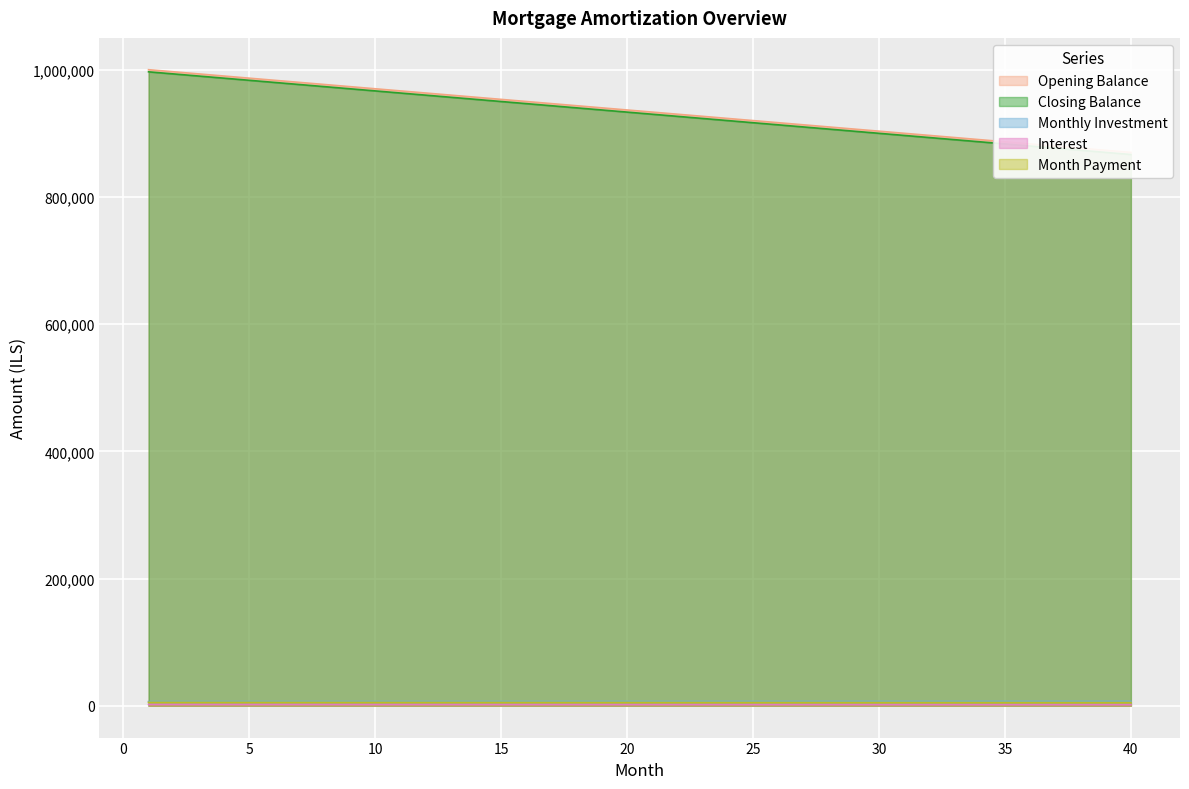

What is the average value of the monthly_investment series?

6718.8